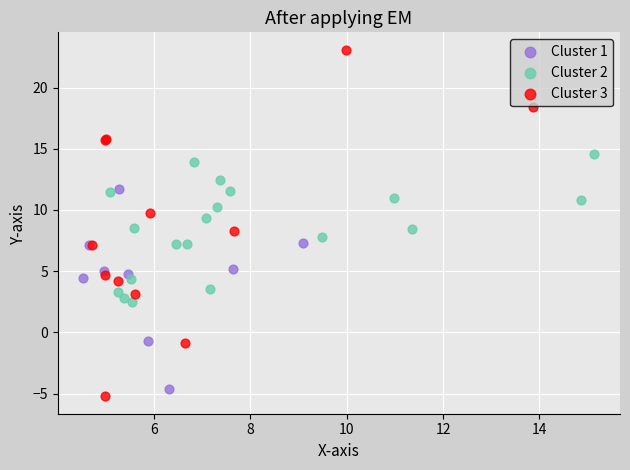

Which series reaches the minimum Y coordinate?

Cluster 3